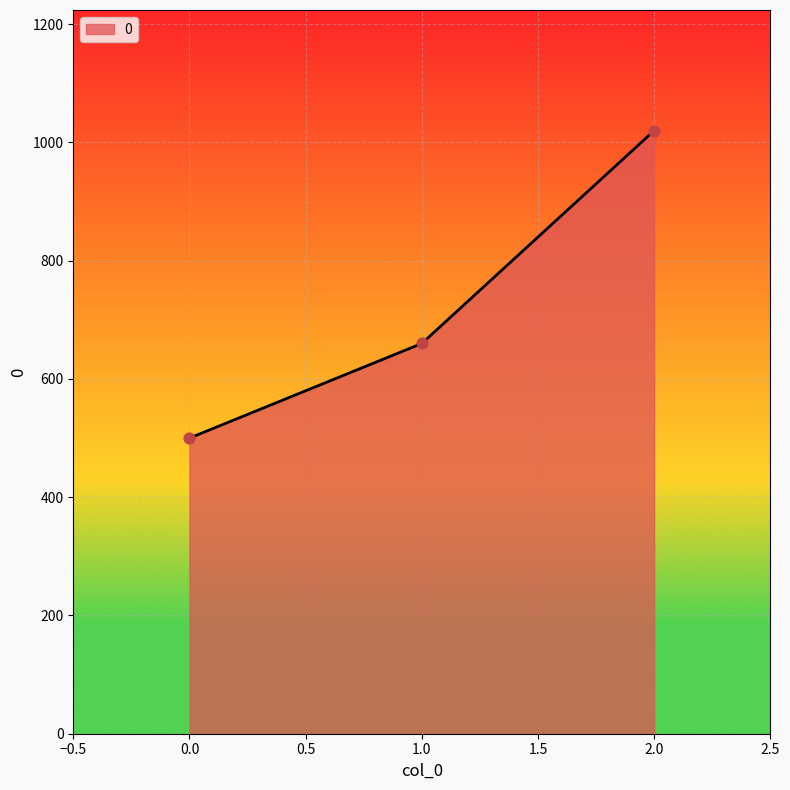

What is the change in value from 1.0 to 2.0?

+360